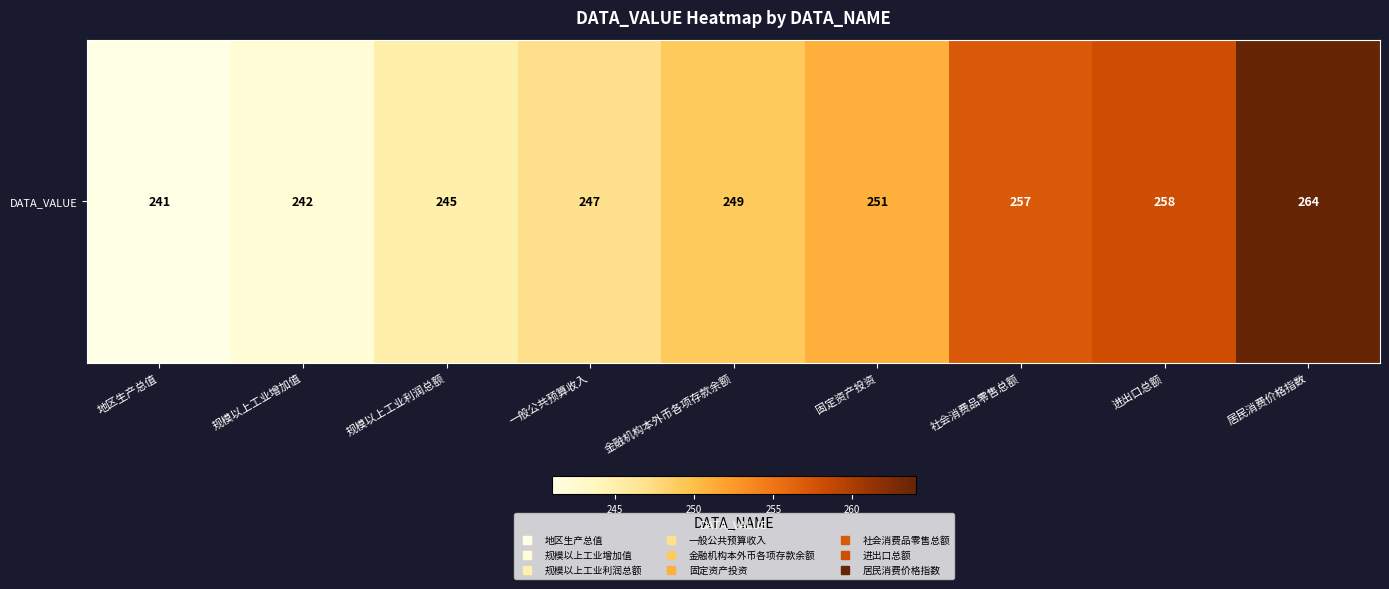

What is the greatest value displayed?

264